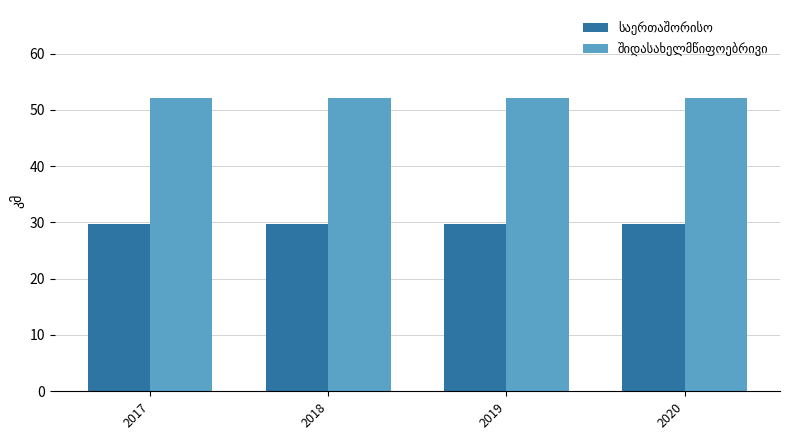

What is the total value across all series at 2018?

81.8